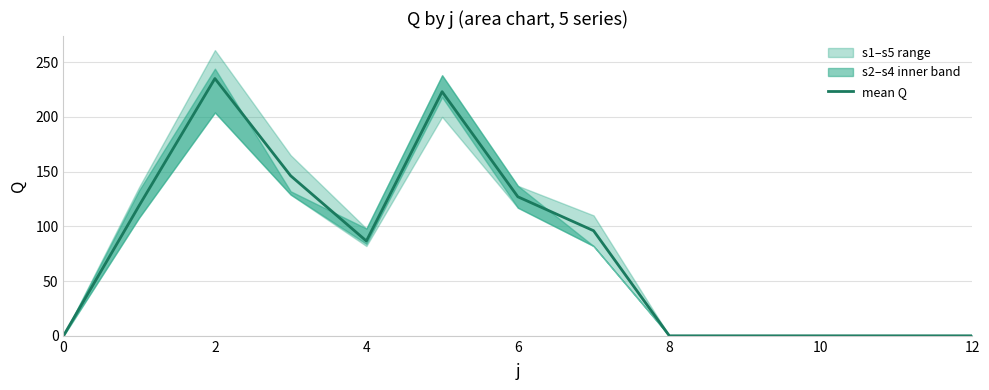

True or false: the data shows 100.1 at 12.

False